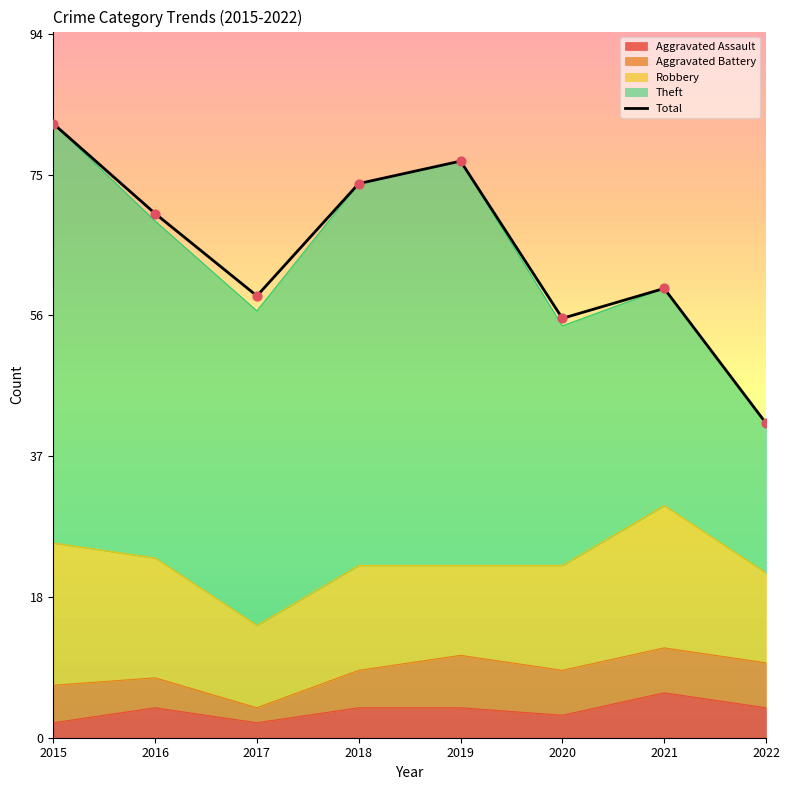

Approximately how many times larger is the value at 2018 compared to 2019?

1.0